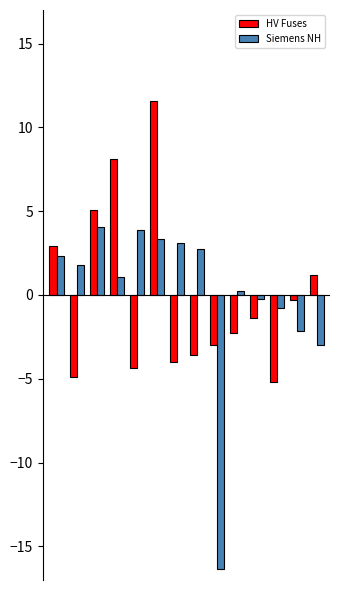

What is the maximum value for Siemens NH?

4.1